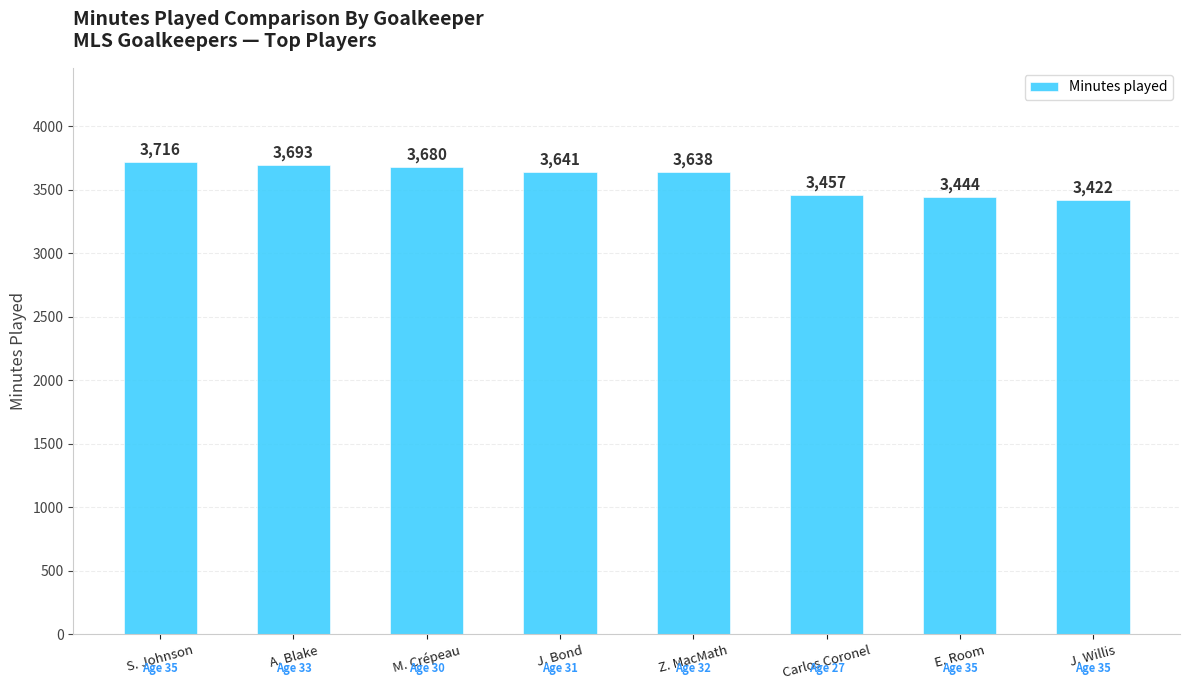

Rank the categories by value from lowest to highest.

J. Willis, E. Room, Carlos Coronel, Z. MacMath, J. Bond, M. Crépeau, A. Blake, S. Johnson